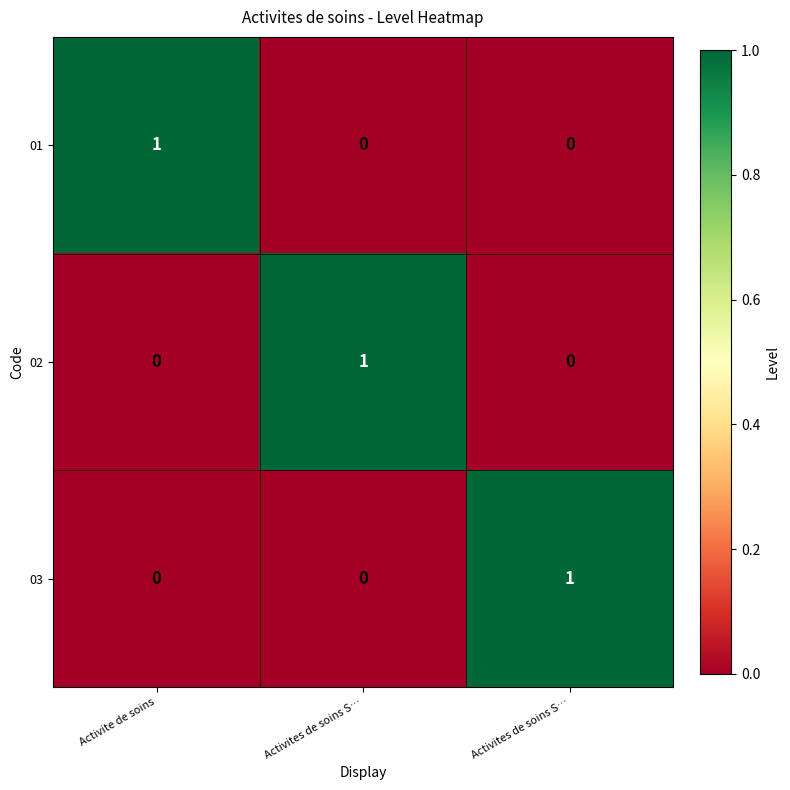

How many values in 01 are above zero?

1